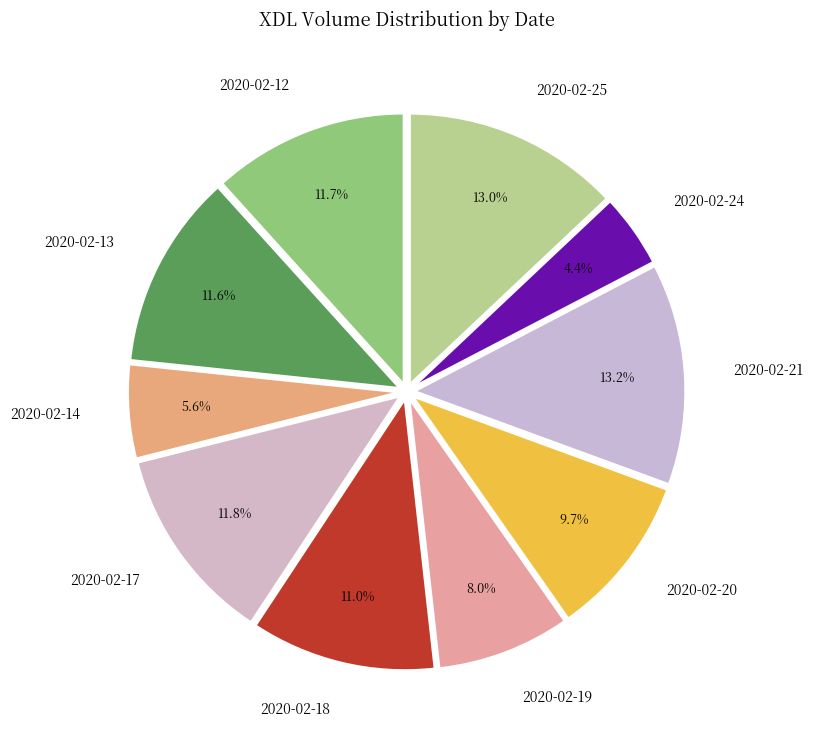

True or false: 2020-02-12 accounts for 25% of the total.

False